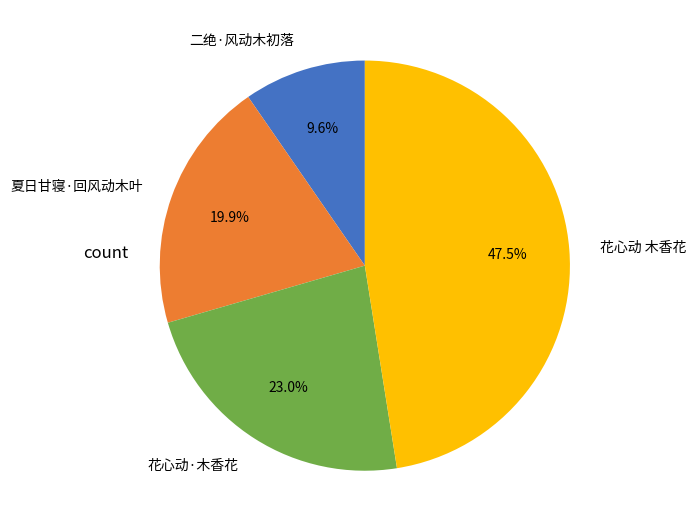

What is the smallest slice in the pie chart?

二绝·风动木初落